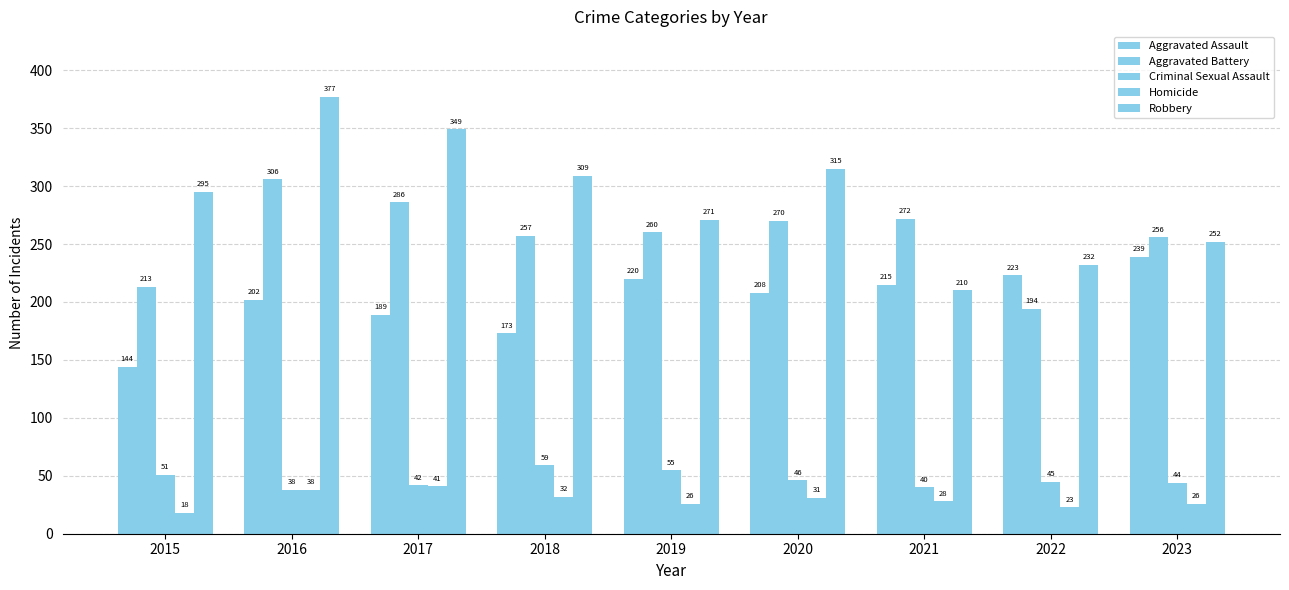

How many data points in Aggravated Battery are less than 260?

4